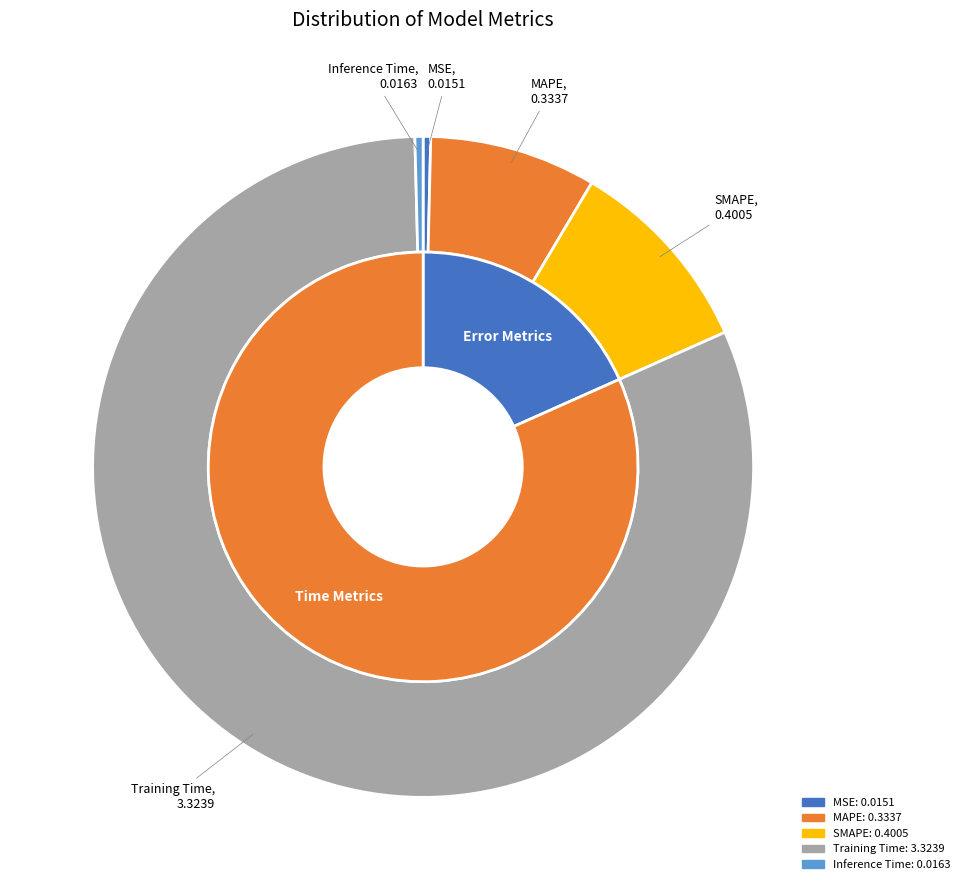

To the nearest percent, what is the combined percentage of MSE and Training Time?

82%